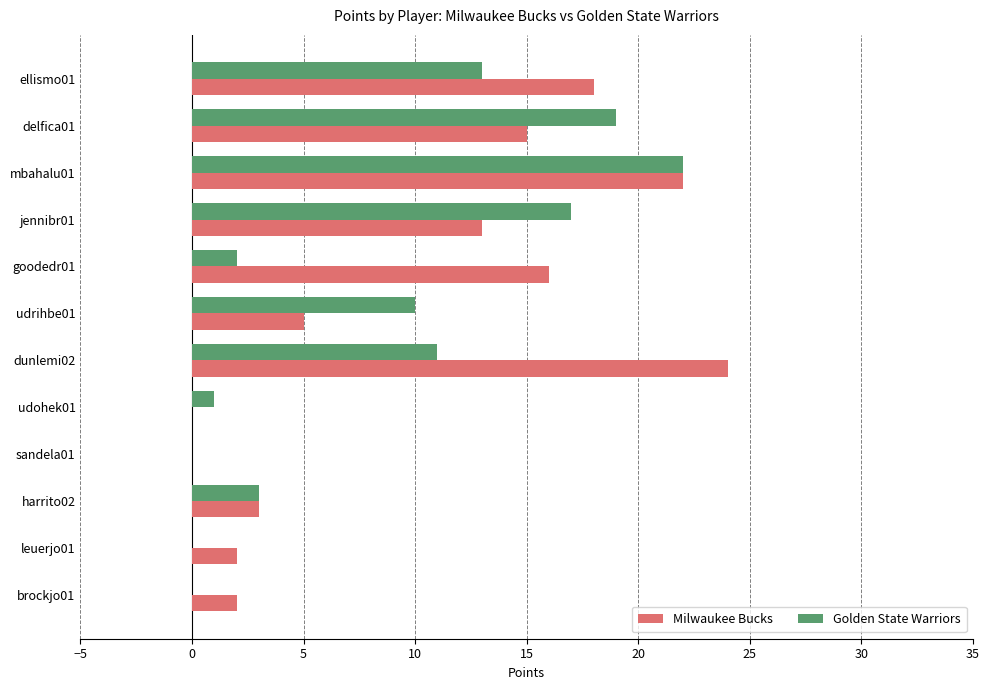

Is the value of Golden State Warriors at brockjo01 greater than the value of Milwaukee Bucks at delfica01?

No